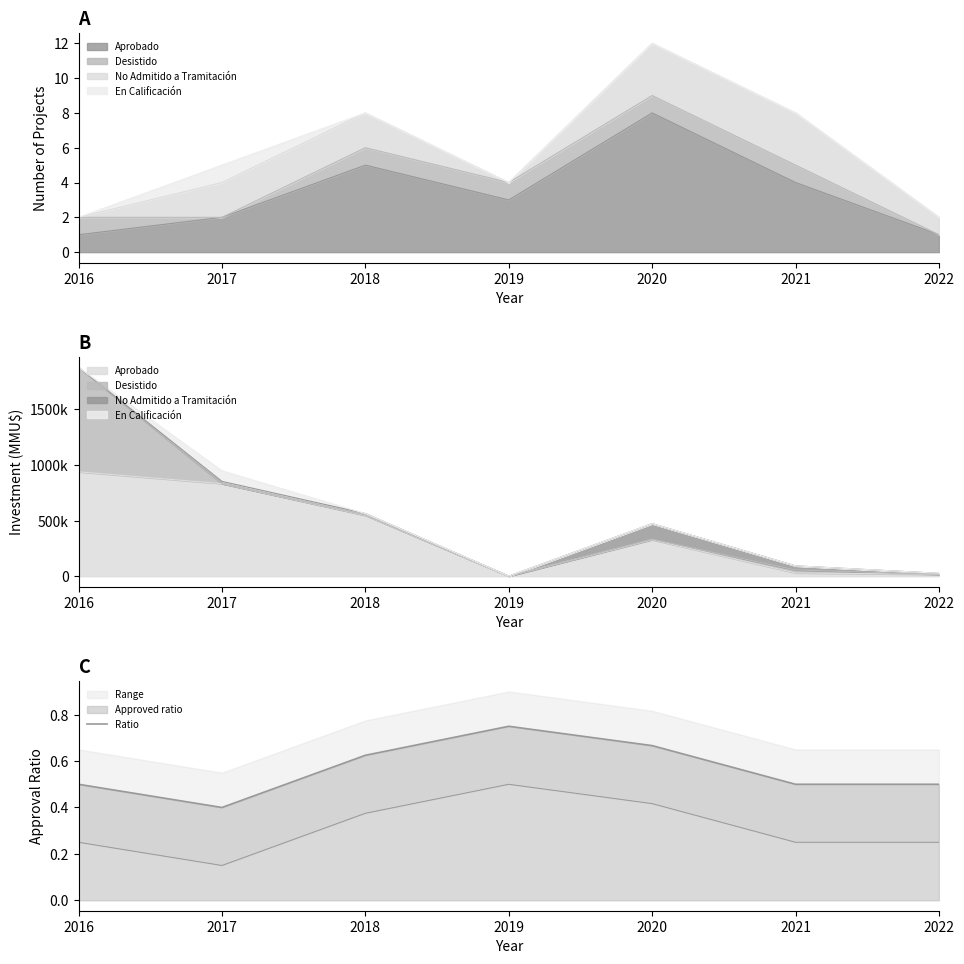

Count the values in the range 0 to 1.

7